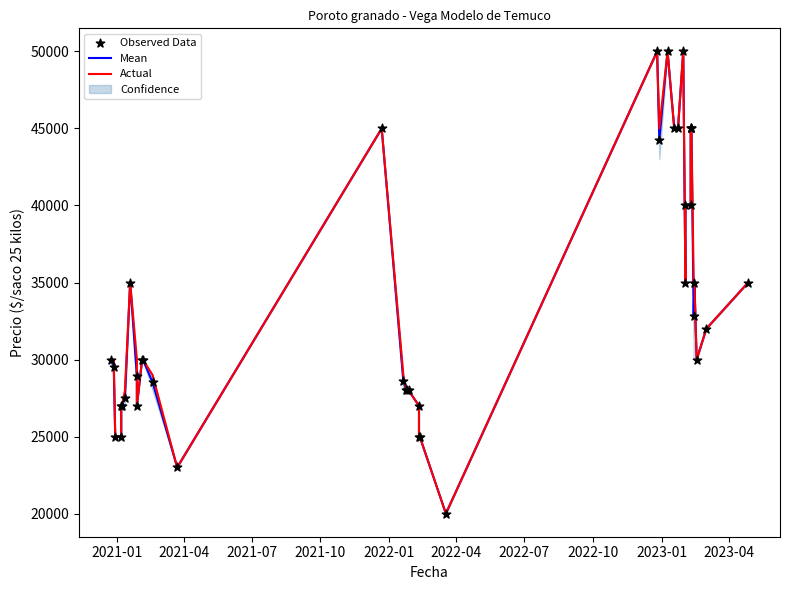

Which series has the widest spread of Y values?

Mean